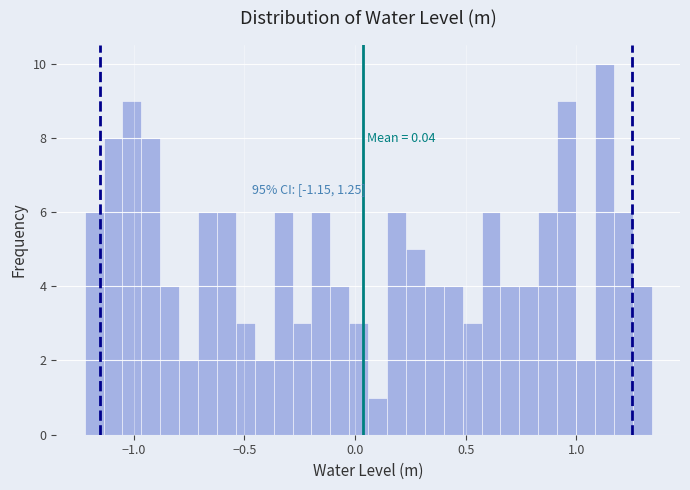

Around what value on the x-axis is the tallest bar? Give the approximate position of its centre, as read against the axis.

1.15